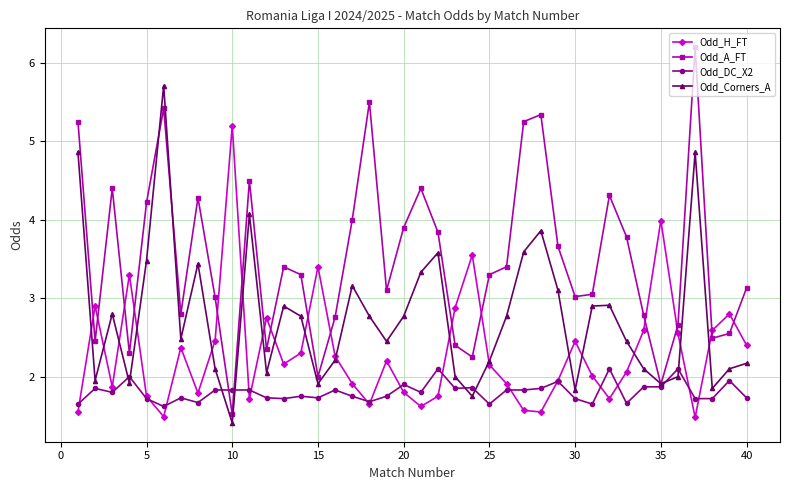

True or false: Odd_H_FT has more than 0 points higher than both neighbors.

True